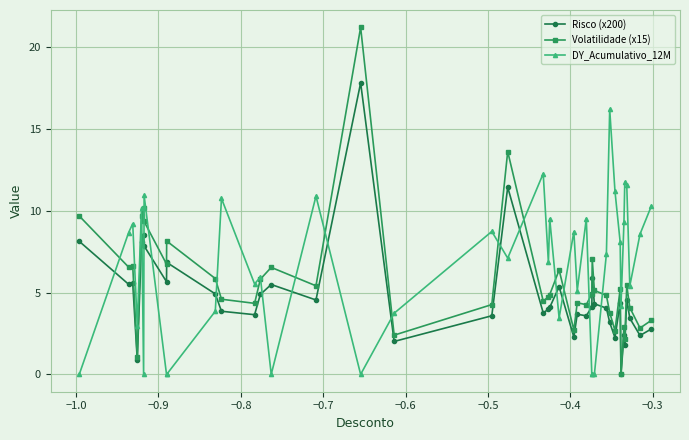

How many distinct data groups are displayed?

3